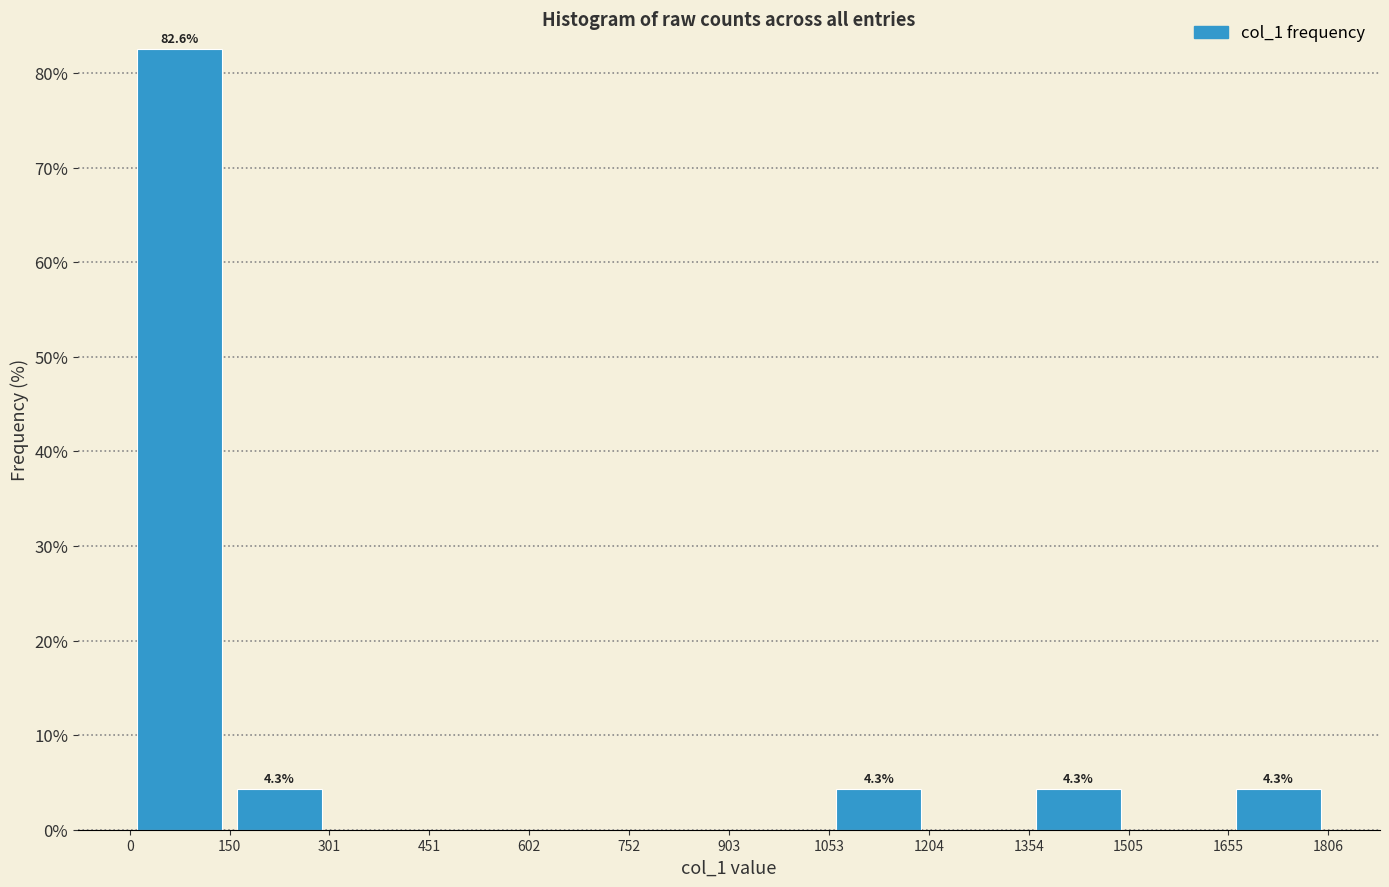

Which range on the x-axis has the tallest bar?

0 to 150